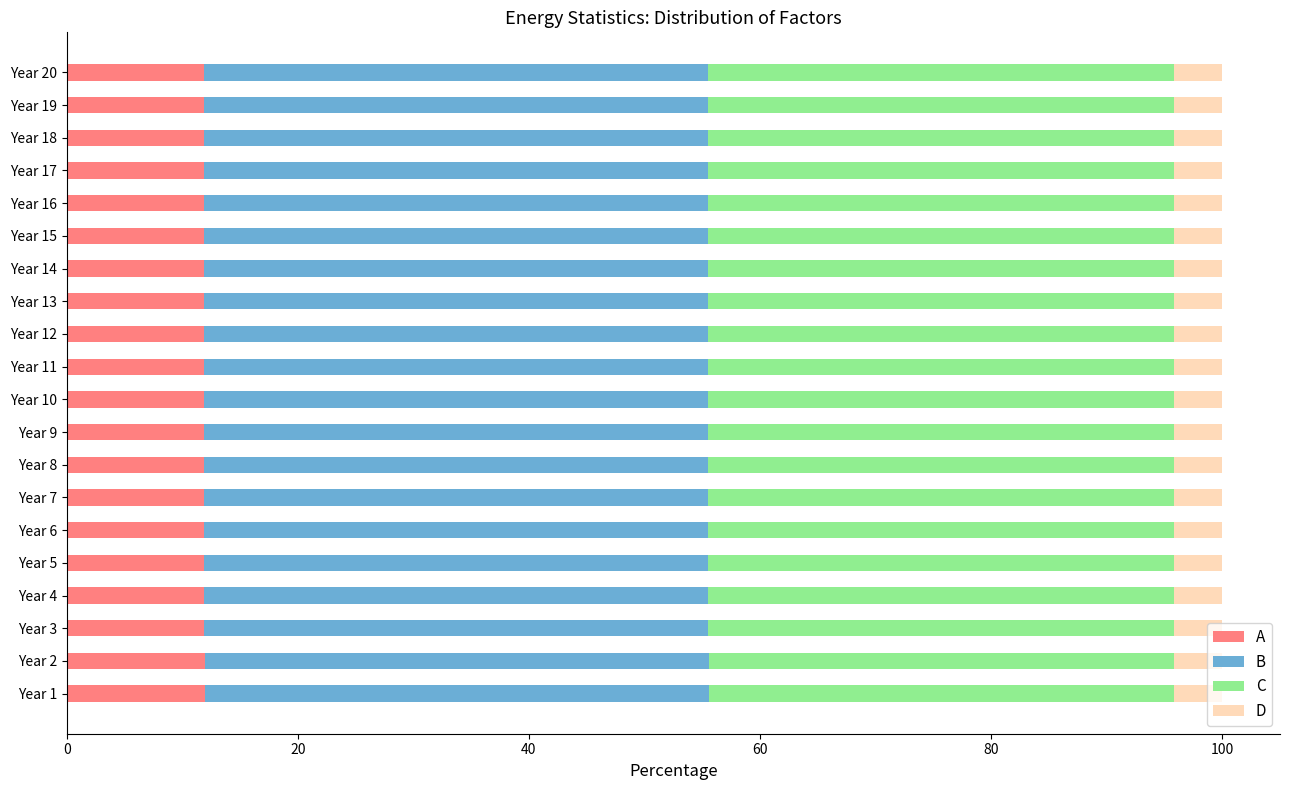

What is the total value across all series at Year 18?

100.0